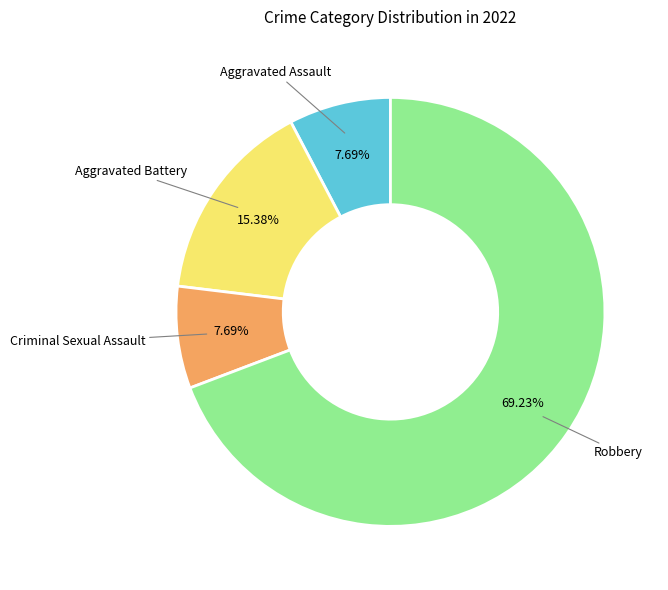

Does Robbery account for over 50% of the chart?

Yes